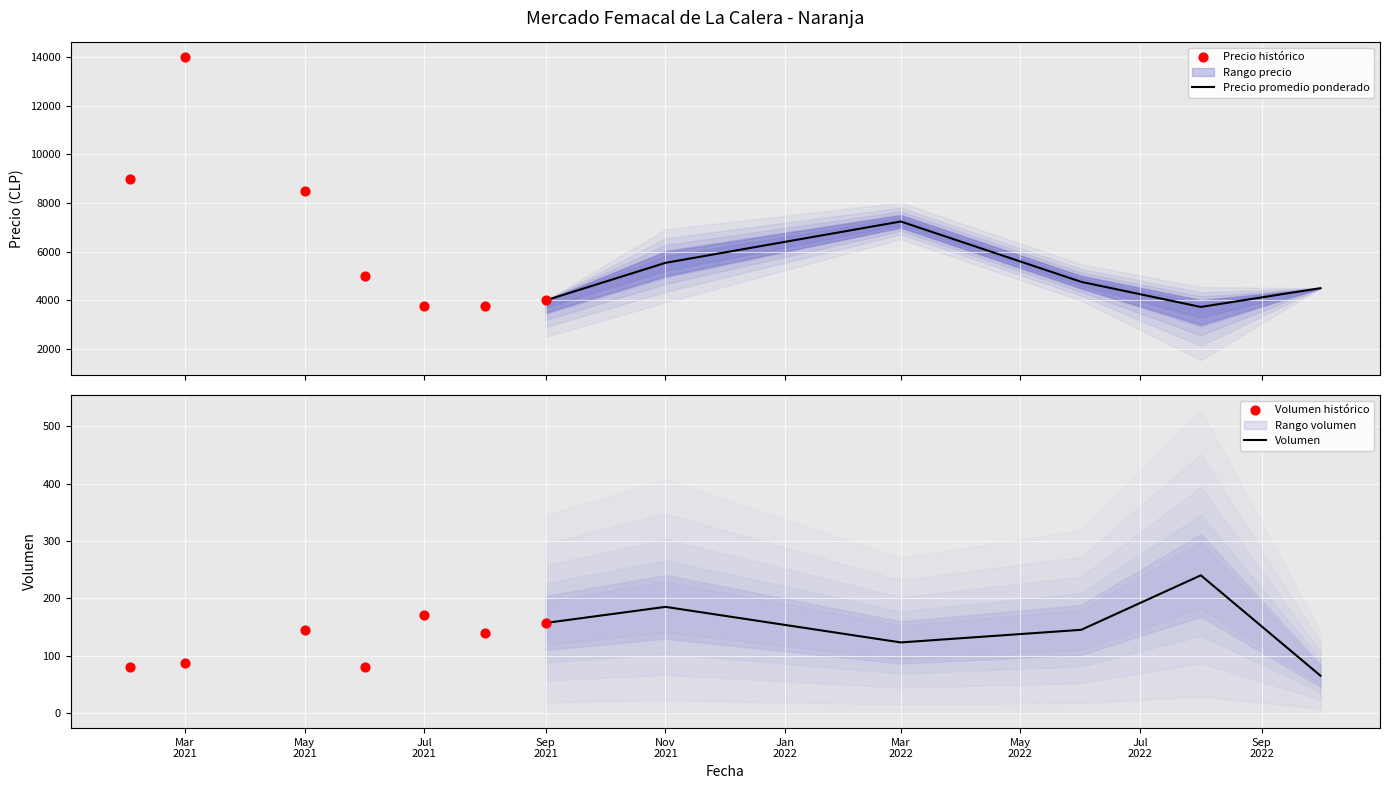

At how many categories does at least one series exceed 12385?

1